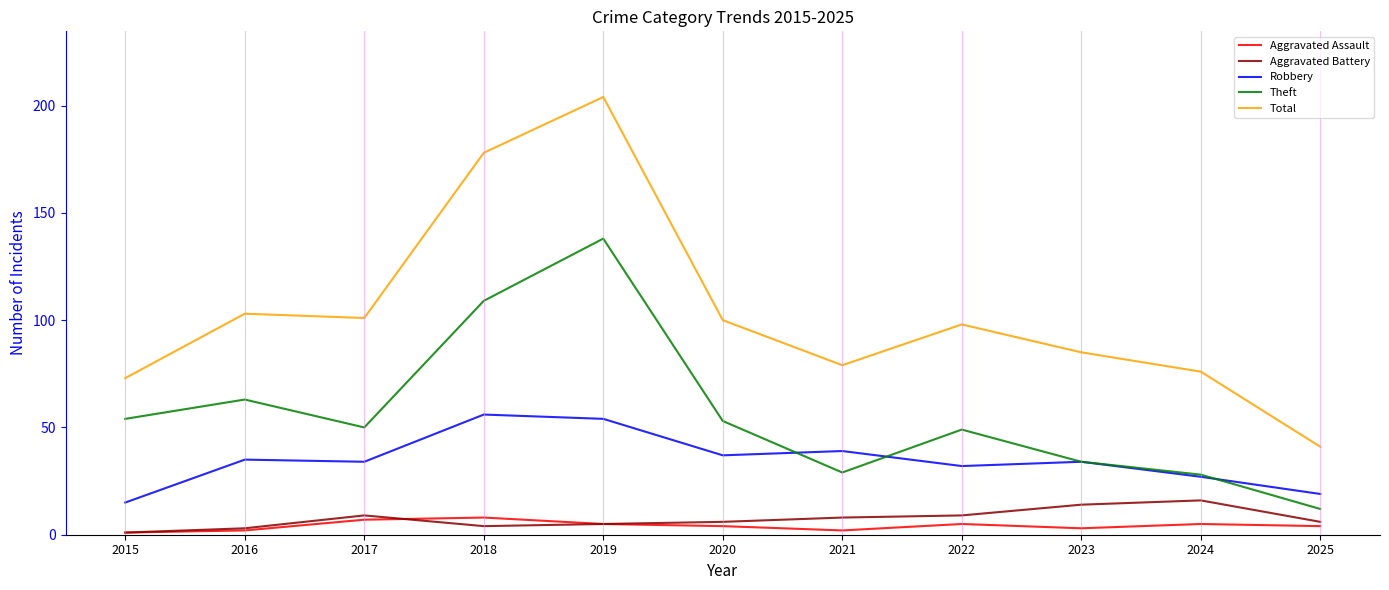

Which series has the widest spread of values?

Total